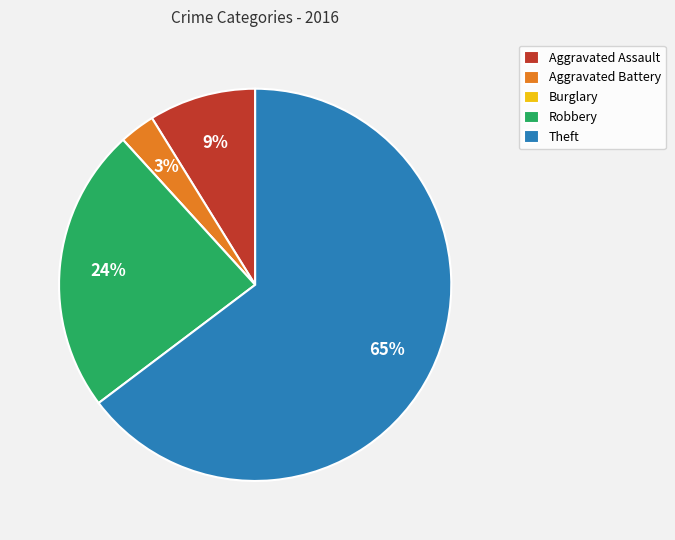

Between Aggravated Battery and Theft, which is larger?

Theft